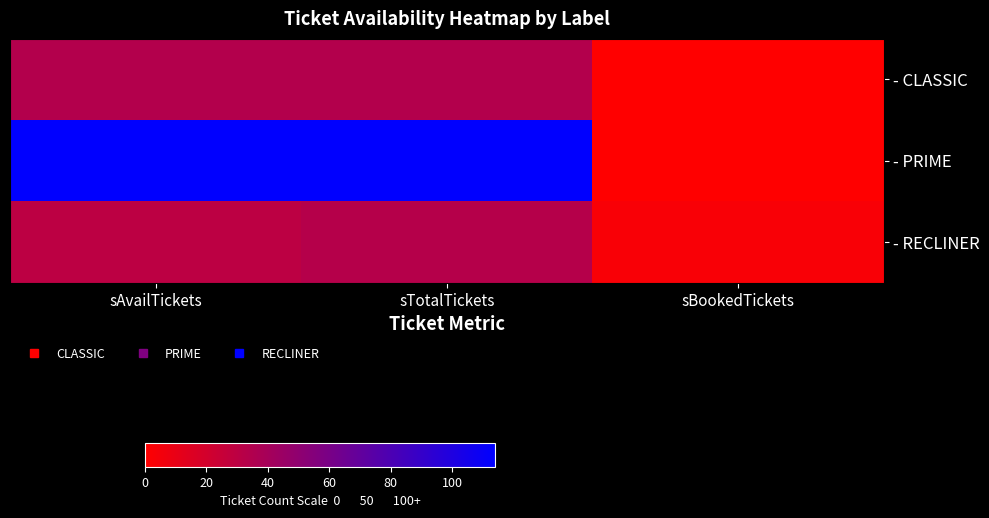

What is the total value across all series at sAvailTickets?

178